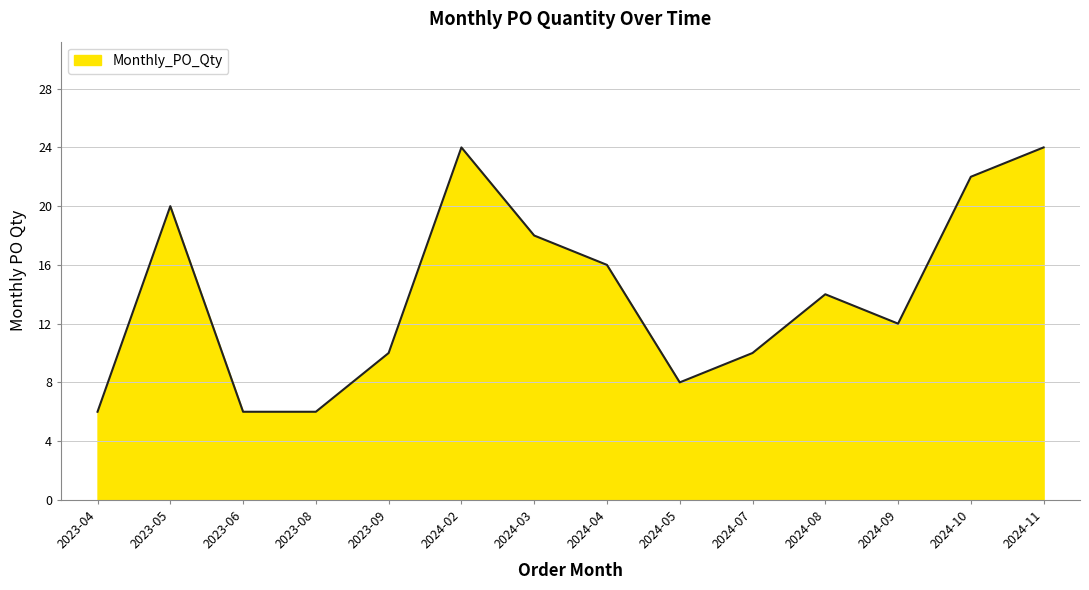

What is the greatest value displayed?

24